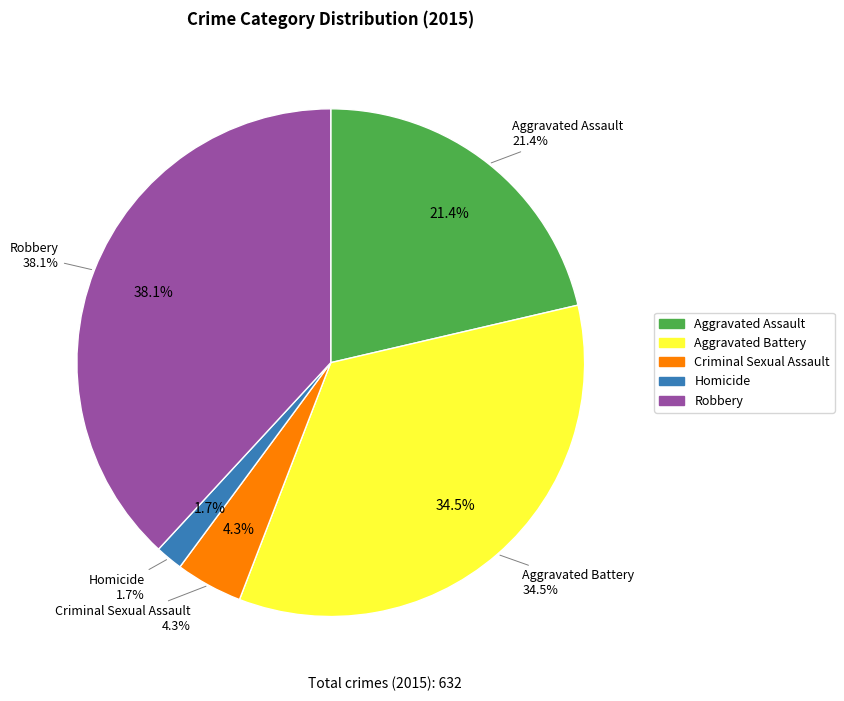

Is the sum of Criminal Sexual Assault and Homicide greater than half?

No